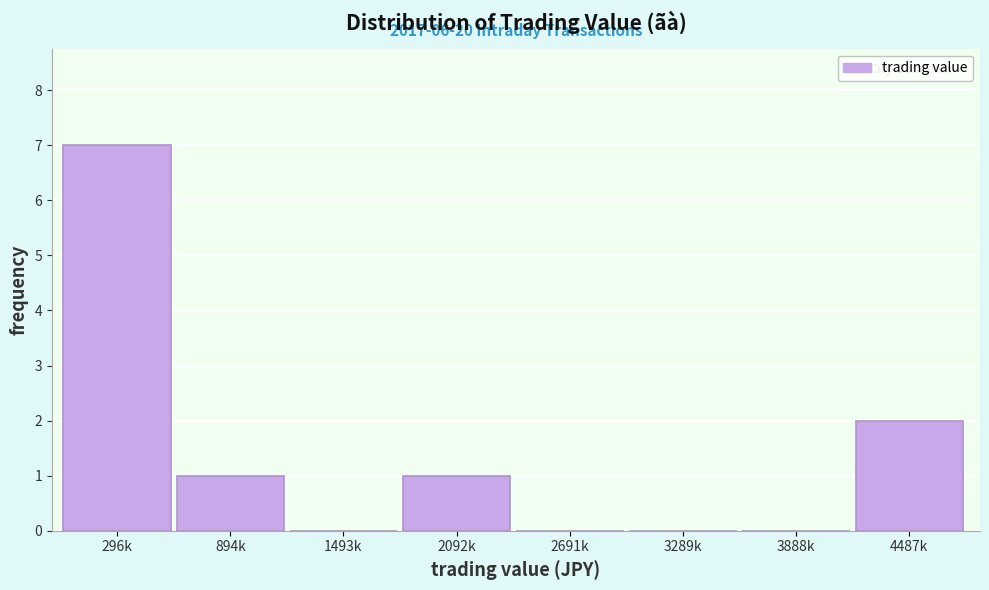

Reading left to right, list all the values displayed in this chart.

296k=7	894k=1	1493k=0	2092k=1	2691k=0	3289k=0	3888k=0	4487k=2